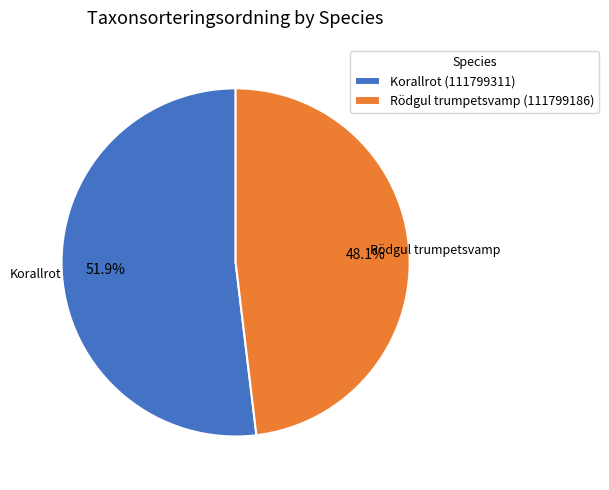

Is it true that Korallrot (111799311) is 61% of the pie?

False